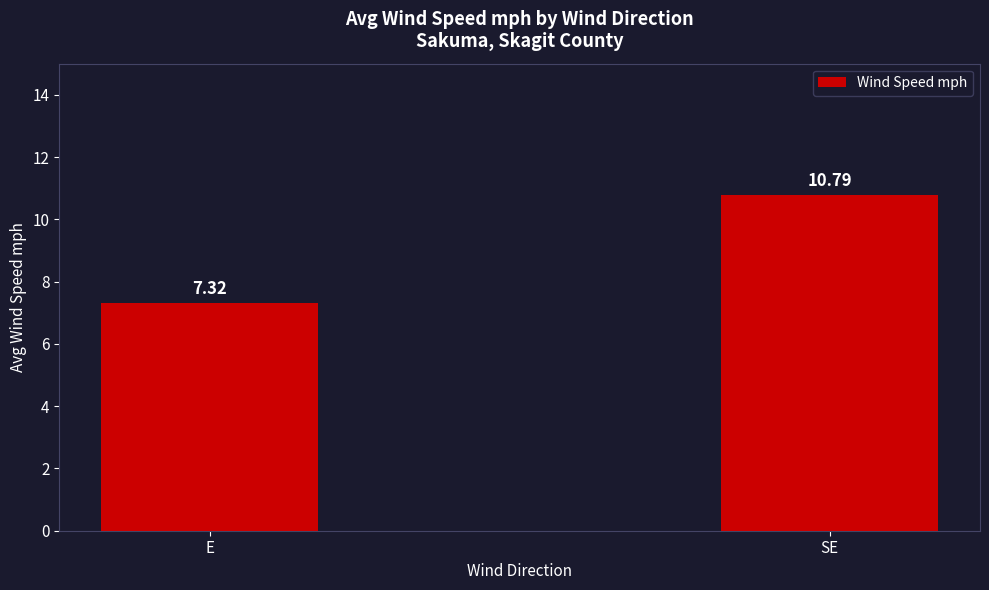

How many bars are there in total?

2